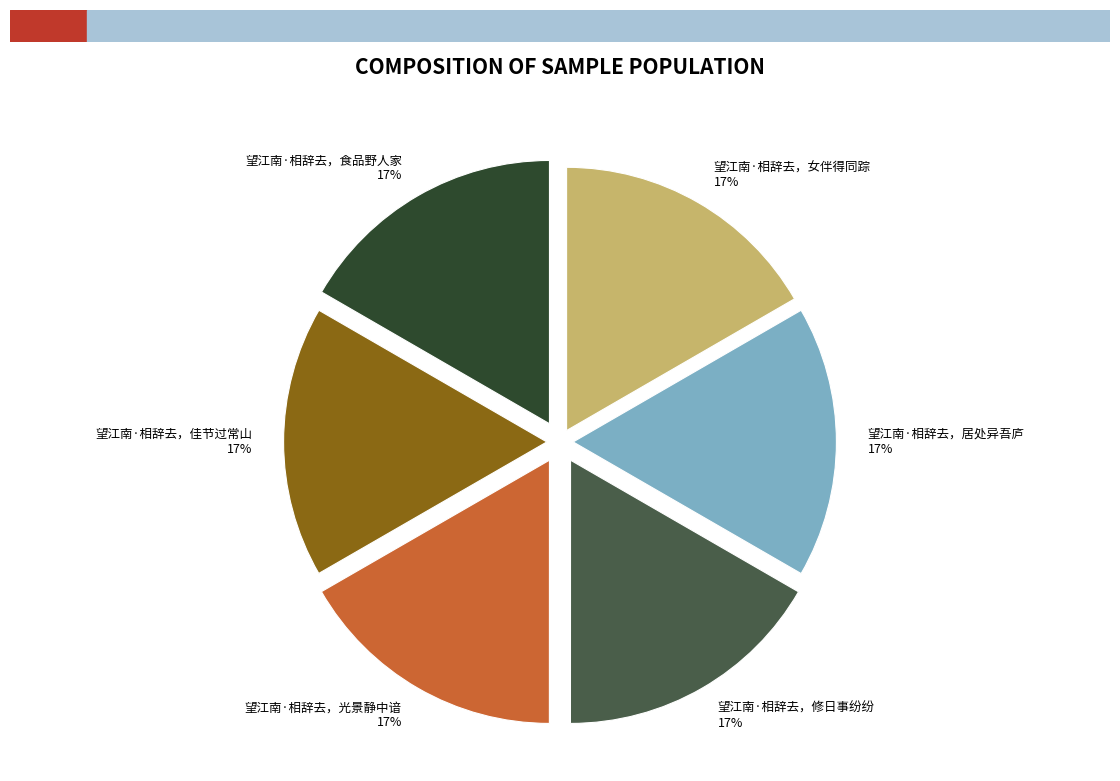

What percentage is the 望江南·相辞去，光景静中谙 slice, to the nearest percent?

17%